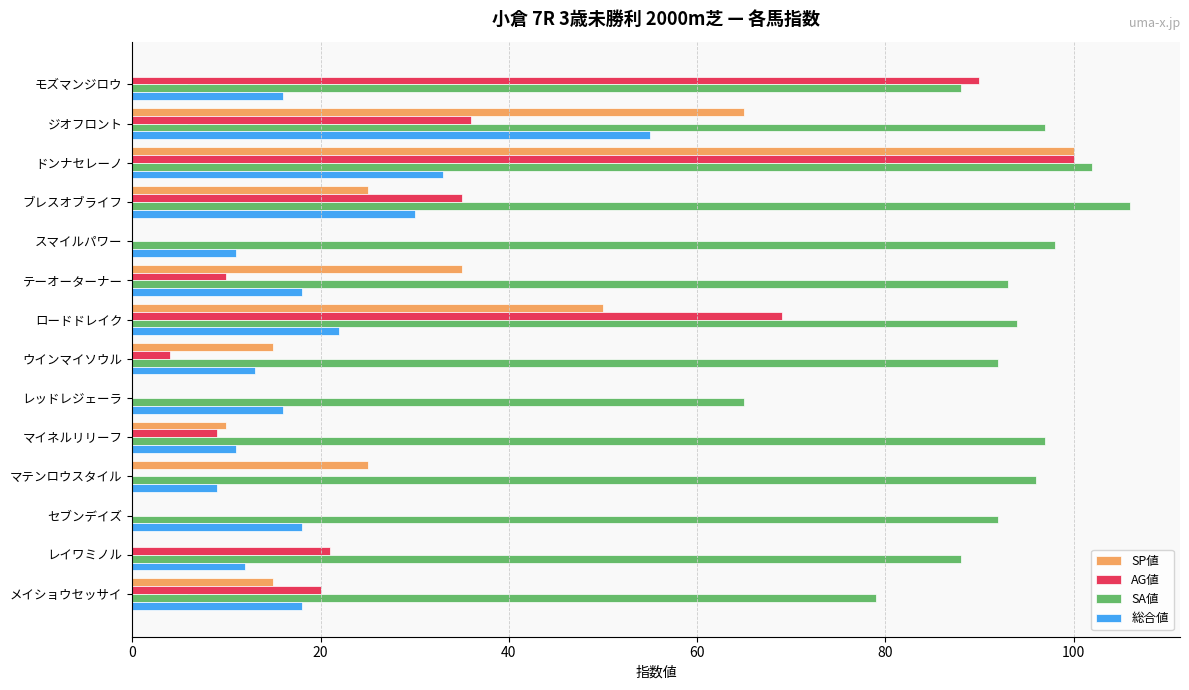

What is the sum of the SA値 values at ウインマイソウル and テーオーターナー?

185